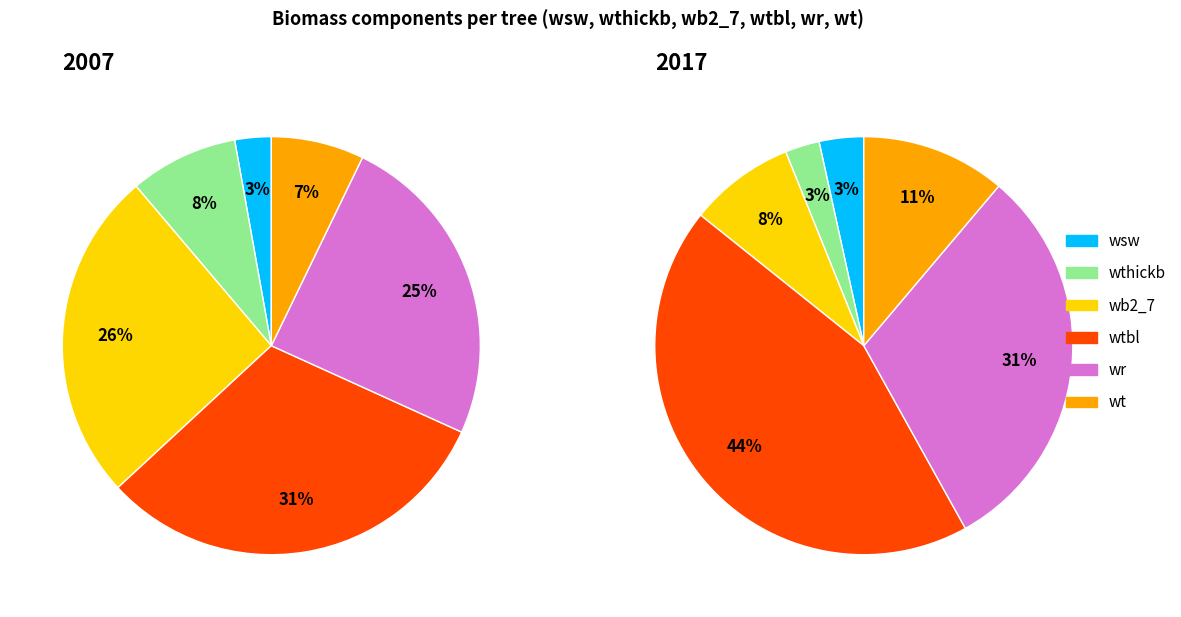

Does any single category account for the majority?

No